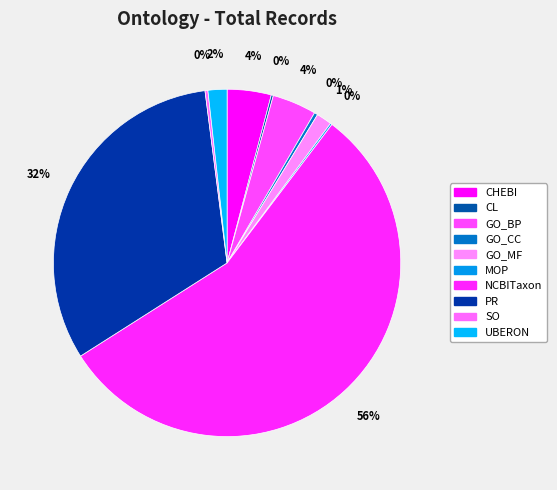

Combined, what portion of the pie is PR and MOP?

32.1%